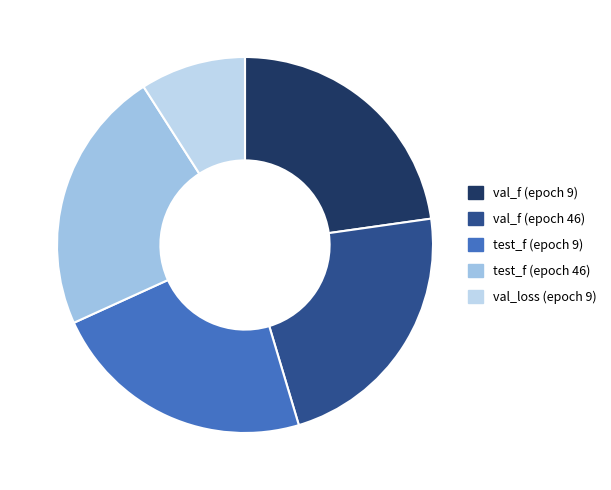

How many segments does this pie chart have?

5